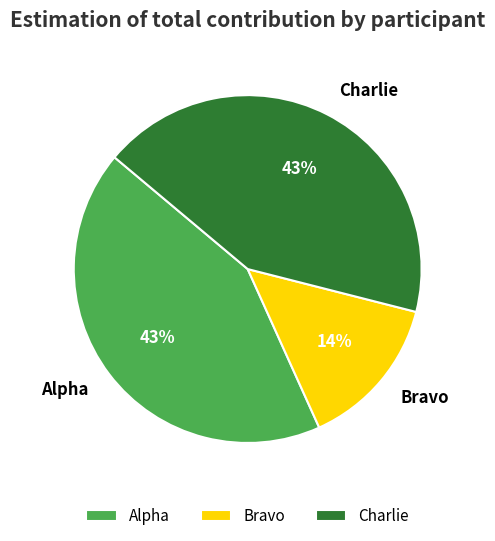

Which category has the smallest portion of the pie?

Bravo